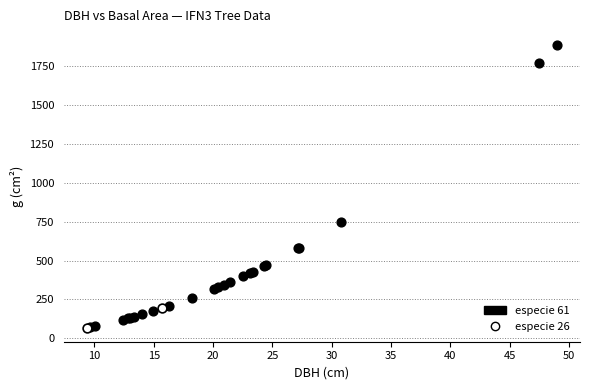

What are all the series names shown in the legend?

especie 61, especie 26